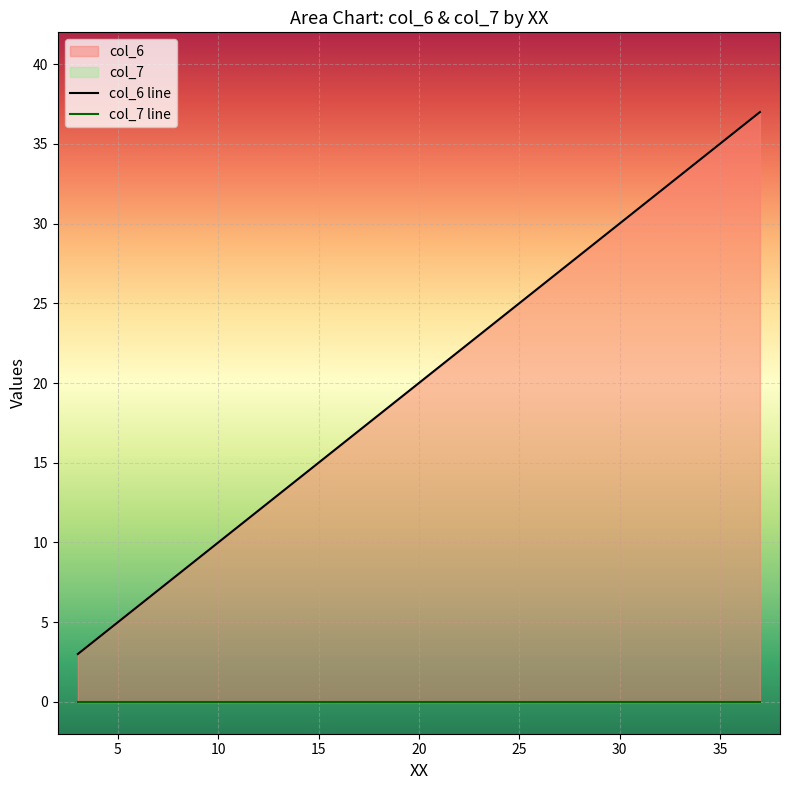

True or false: the data shows 15 at 15.

True